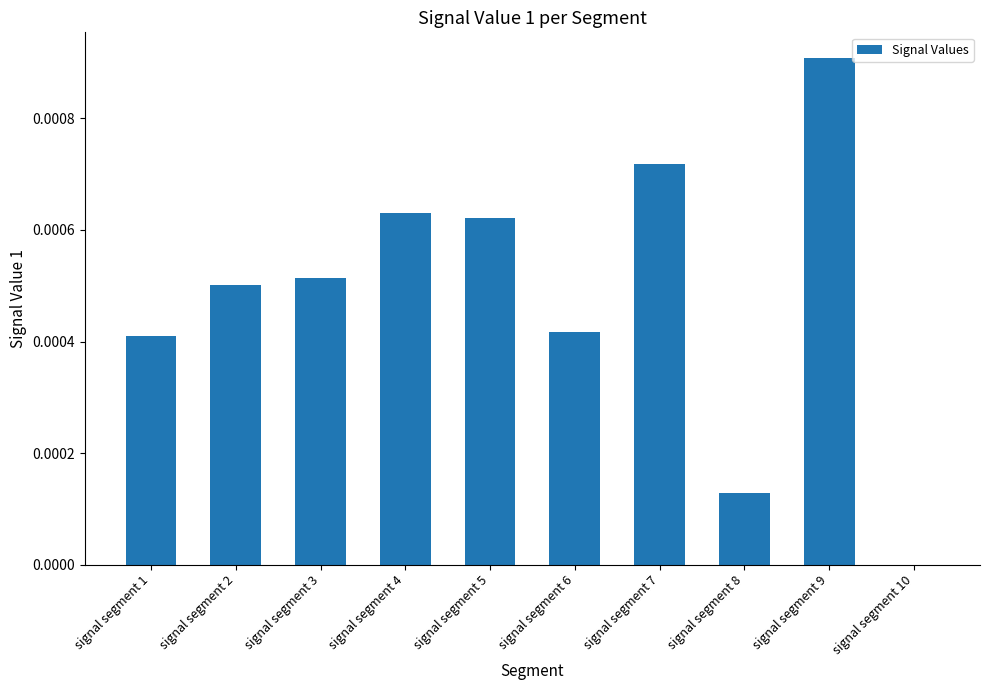

Is it true that the value at signal segment 3 is 0.0?

True